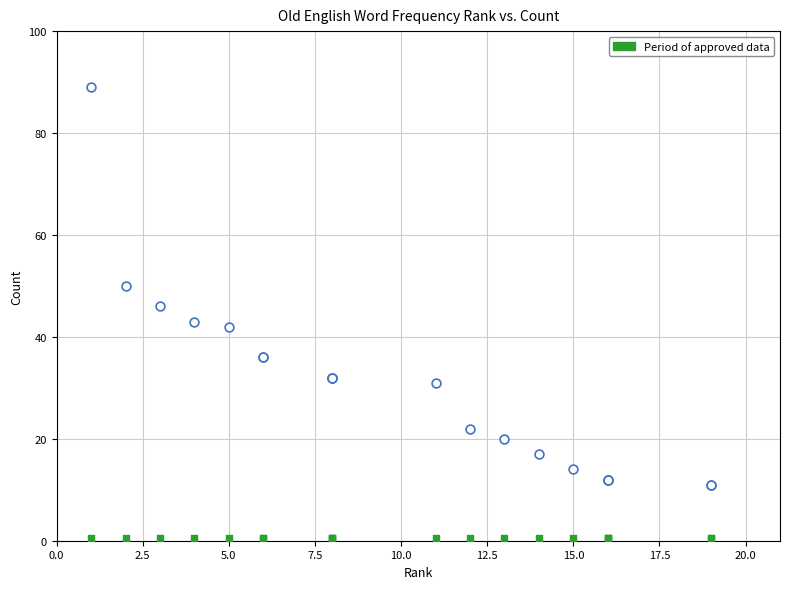

Across all series, what Y value is closest to 44?

43.0